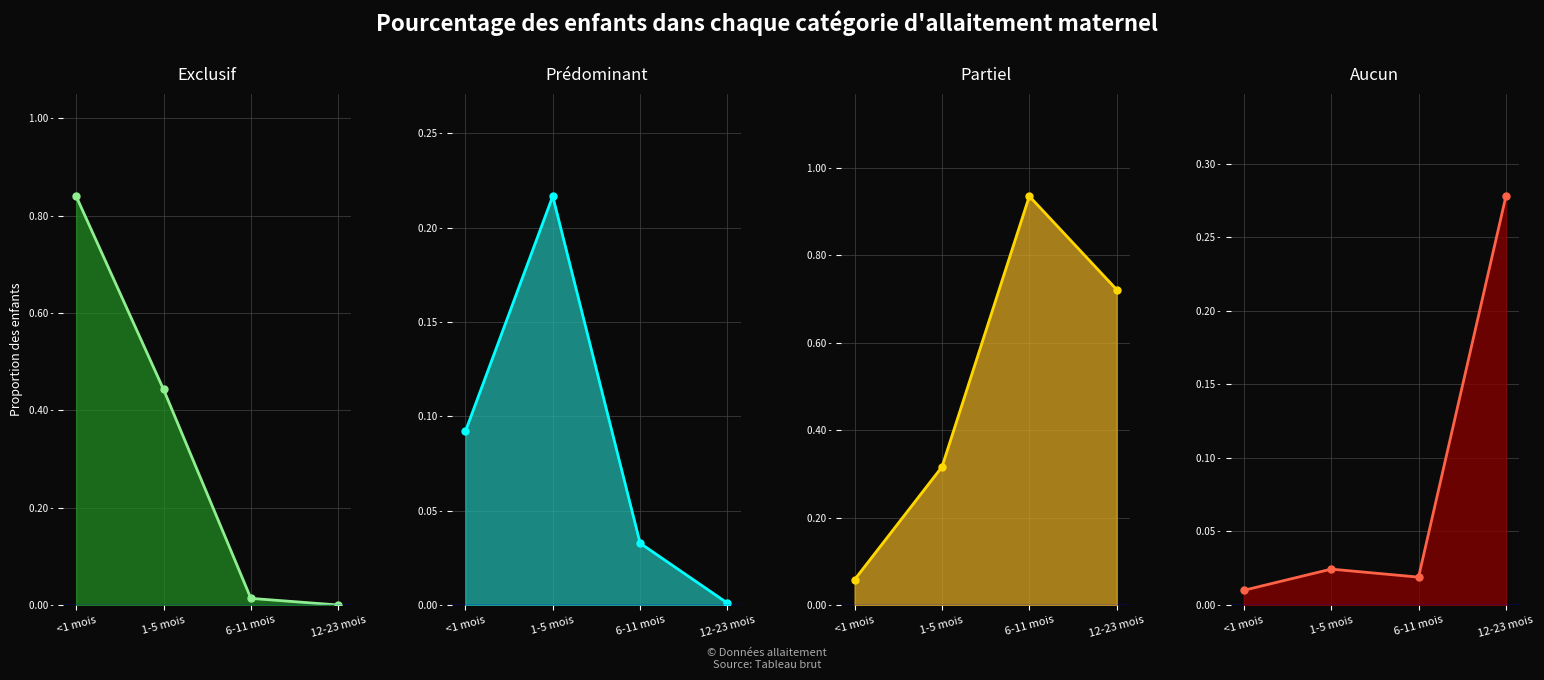

Which series has the largest total across all categories?

Partiel